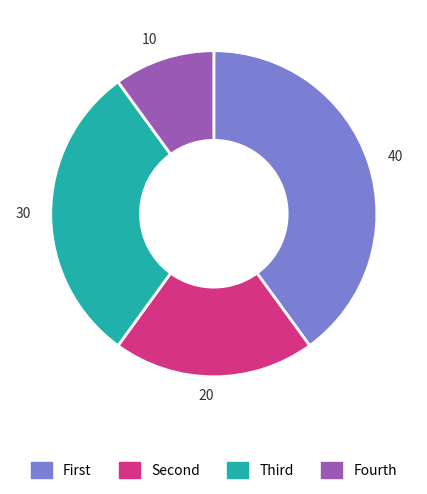

True or false: 30 accounts for 30% of the total.

True